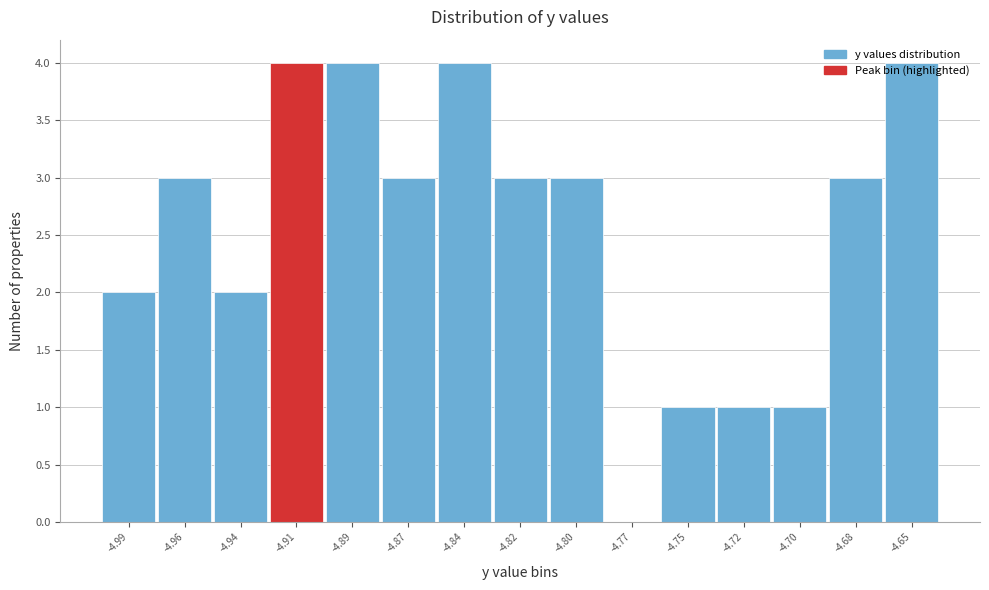

What value does the data have at -4.65?

4